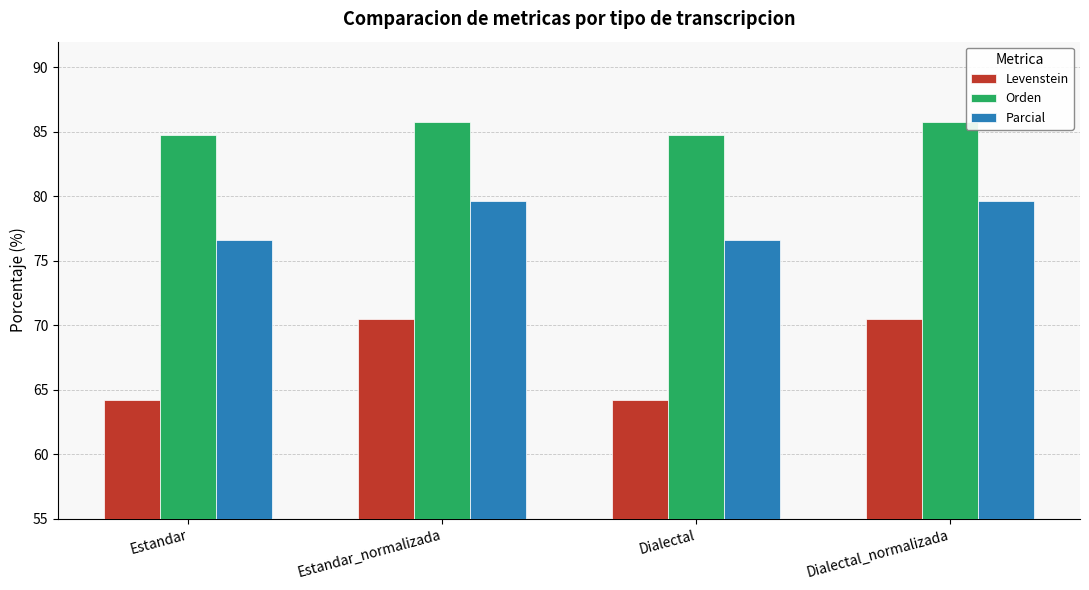

What is the average value of the Levenstein series?

67.3